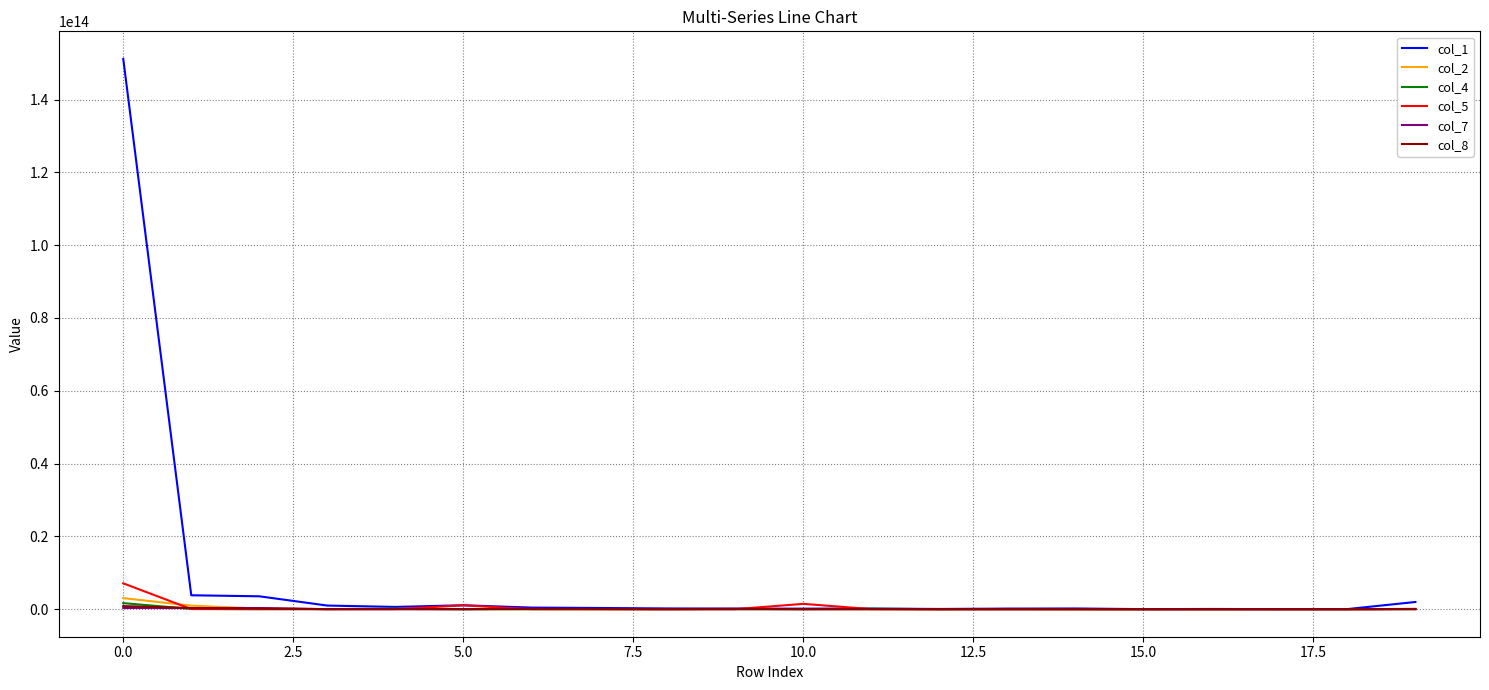

Which series has the largest total across all categories?

col_1